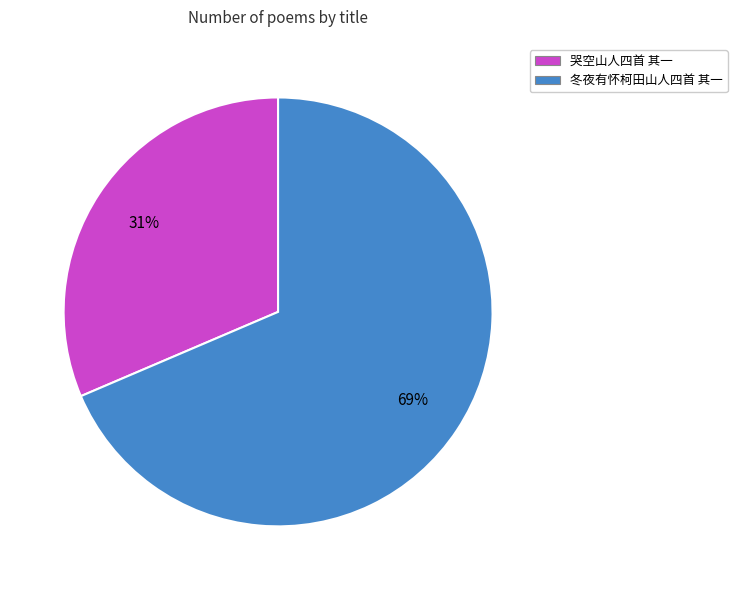

What is the majority slice?

冬夜有怀柯田山人四首 其一